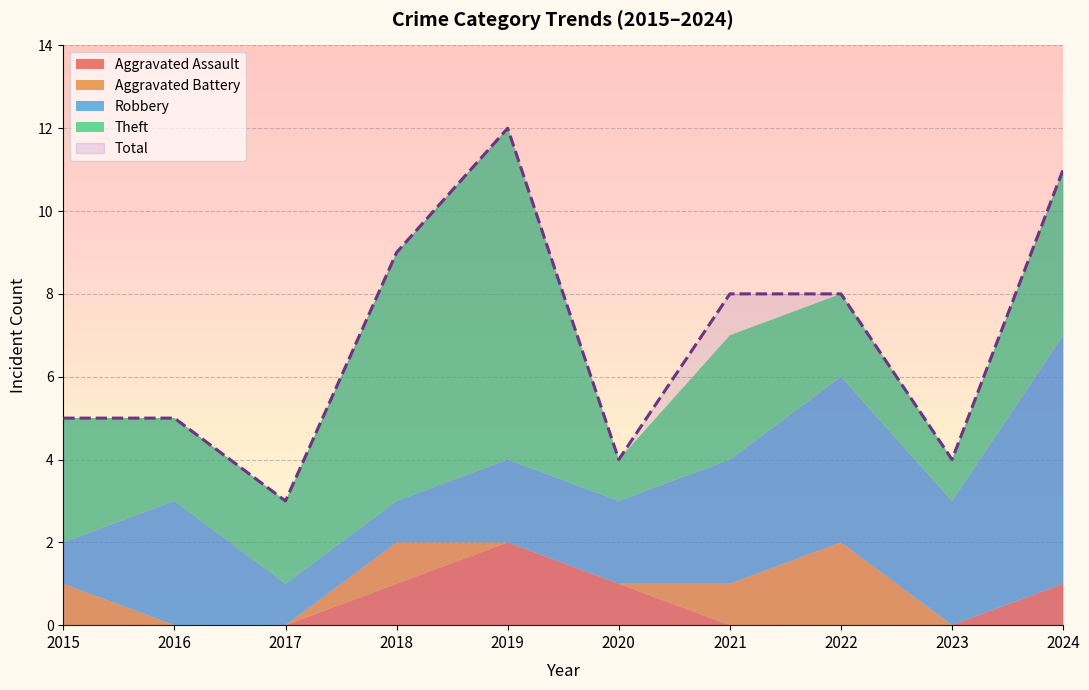

Where does the Total series first go above 8?

2018